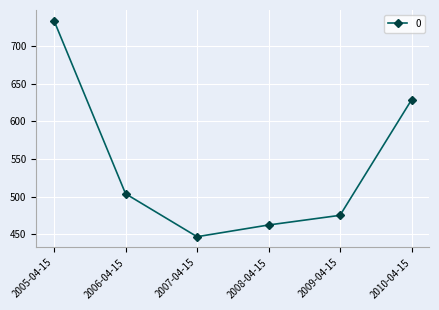

Does the chart have visible grid lines?

Yes